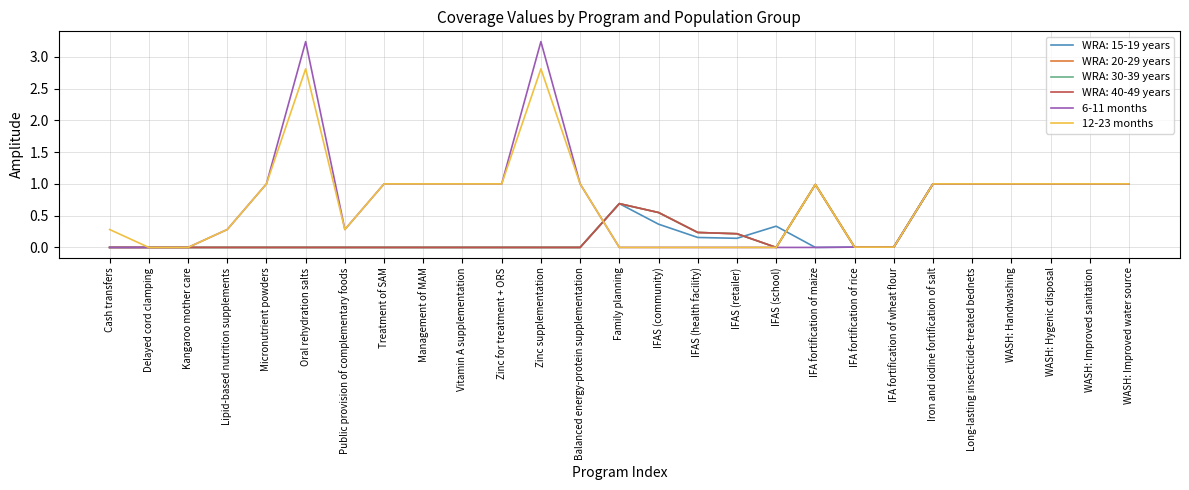

What is the difference between the maximum and minimum values in the 6-11 months series?

3.2